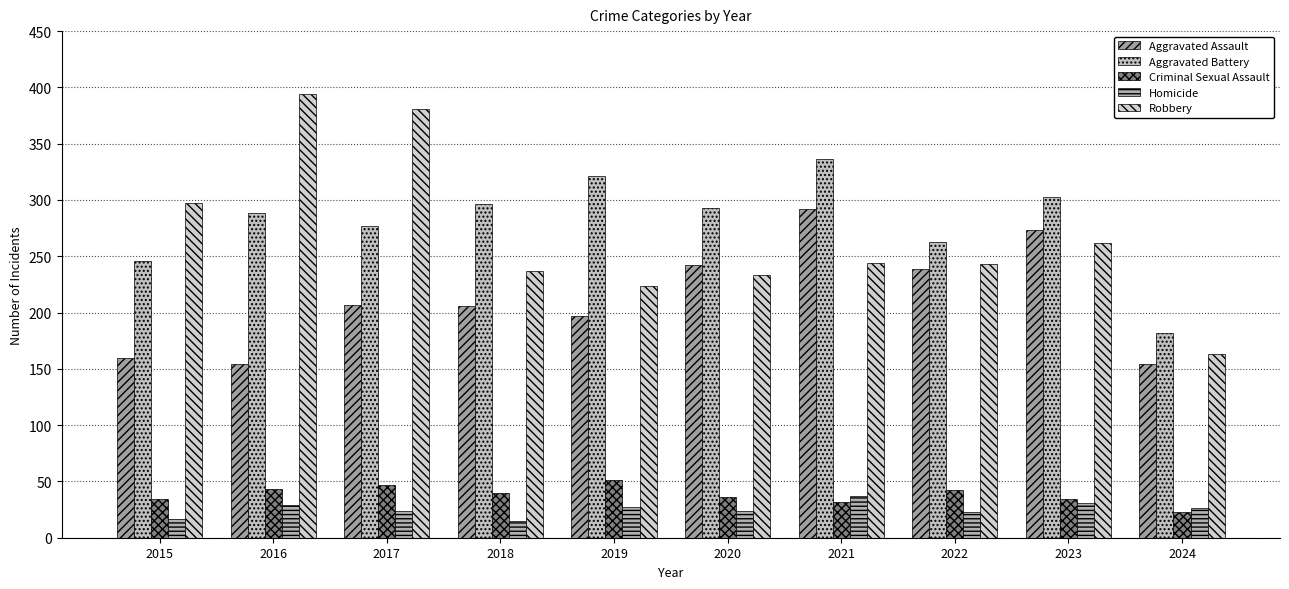

The value of Robbery at 2015 is 164. True or false?

False